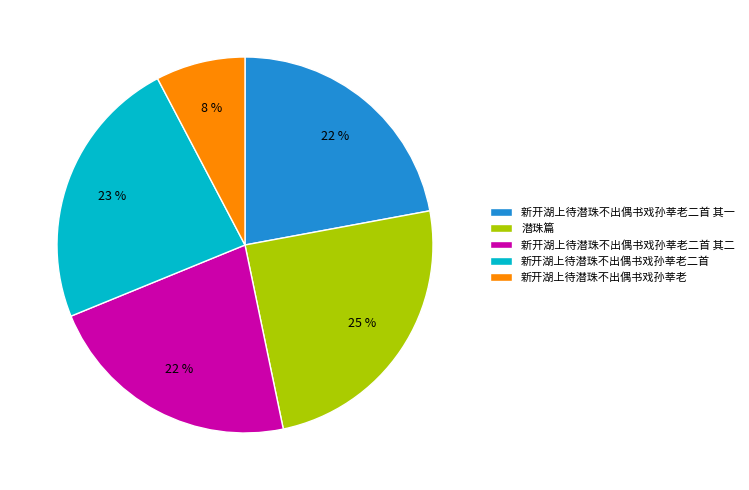

What percentage is the 新开湖上待潜珠不出偶书戏孙莘老二首 其二 slice, to the nearest percent?

22%